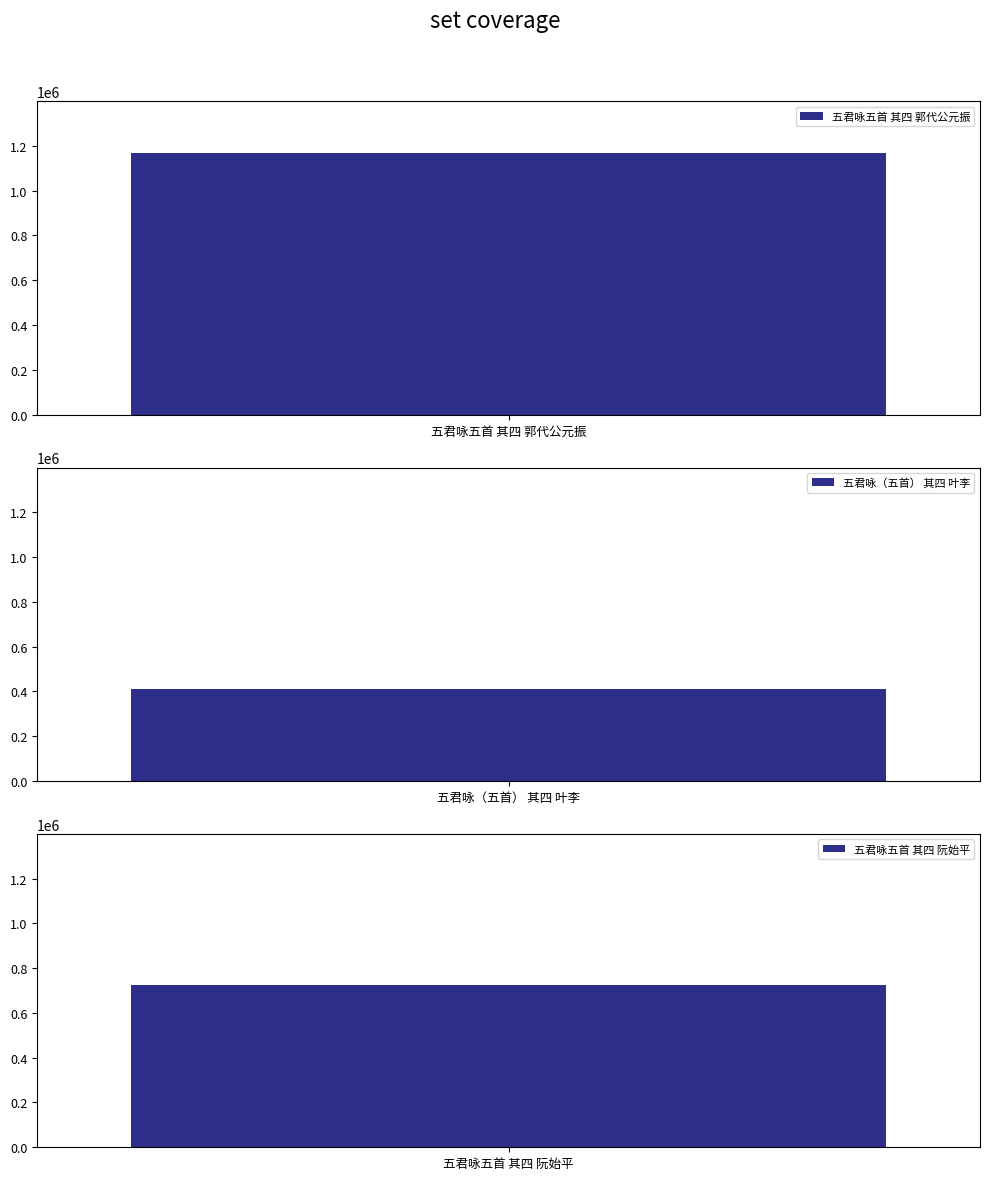

Count the values in the range 409402 to 1166374.

3